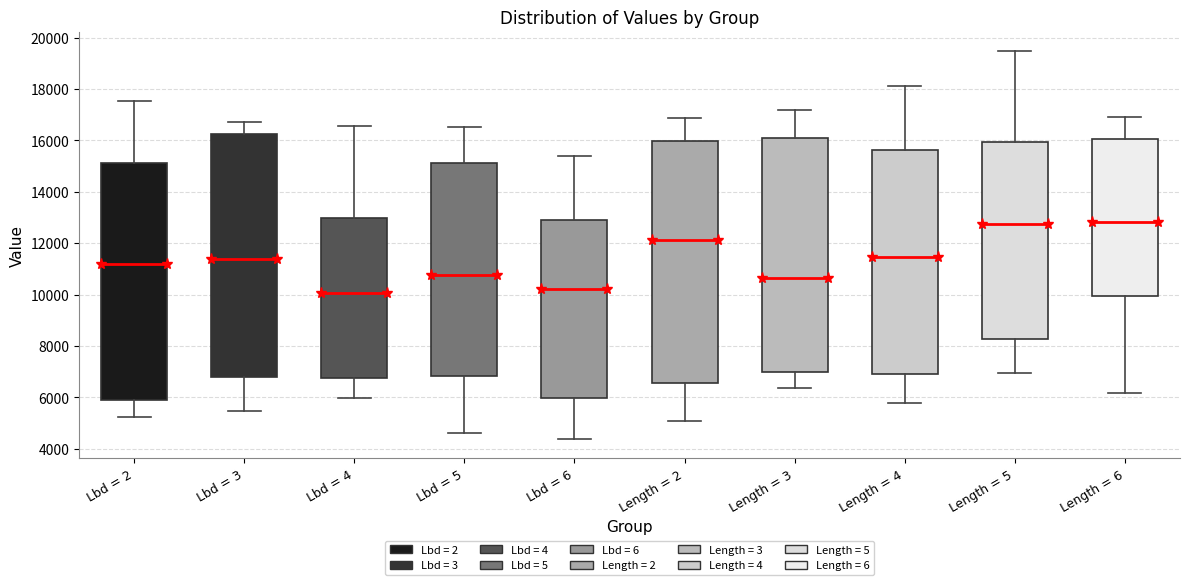

Reading left to right, read every box against the y-axis: the position of its median line, the range the box covers, and the ends of its whiskers. The values are not printed on the chart, so give them approximately, as read against the axis.

Lbd = 2: median 11200, box 5800 to 15200, whiskers 5200 to 17600
Lbd = 3: median 11400, box 6800 to 16200, whiskers 5400 to 16600
Lbd = 4: median 10000, box 6800 to 13000, whiskers 6000 to 16600
Lbd = 5: median 10800, box 6800 to 15200, whiskers 4600 to 16600
Lbd = 6: median 10200, box 6000 to 13000, whiskers 4400 to 15400
Length = 2: median 12200, box 6600 to 16000, whiskers 5000 to 16800
Length = 3: median 10600, box 7000 to 16000, whiskers 6400 to 17200
Length = 4: median 11400, box 7000 to 15600, whiskers 5800 to 18200
Length = 5: median 12800, box 8200 to 16000, whiskers 7000 to 19400
Length = 6: median 12800, box 10000 to 16000, whiskers 6200 to 16800